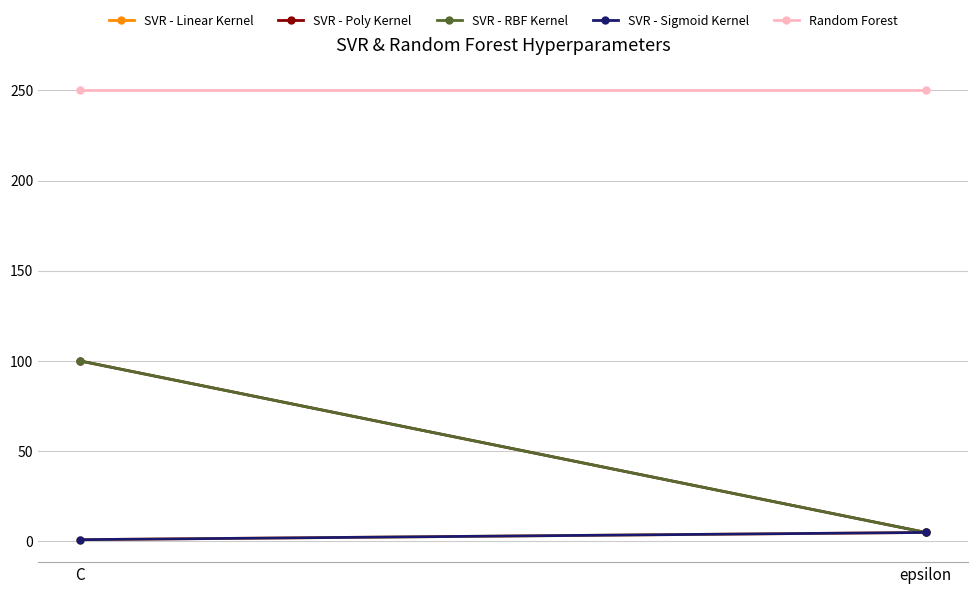

Count the SVR - Poly Kernel values in the range 5 to 100.

2